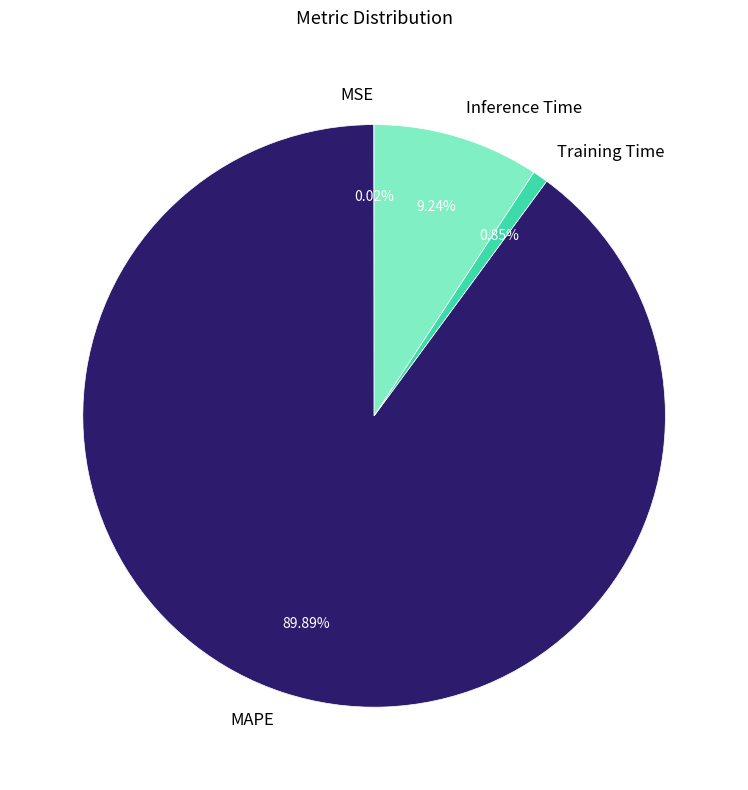

Does any single category account for the majority?

Yes